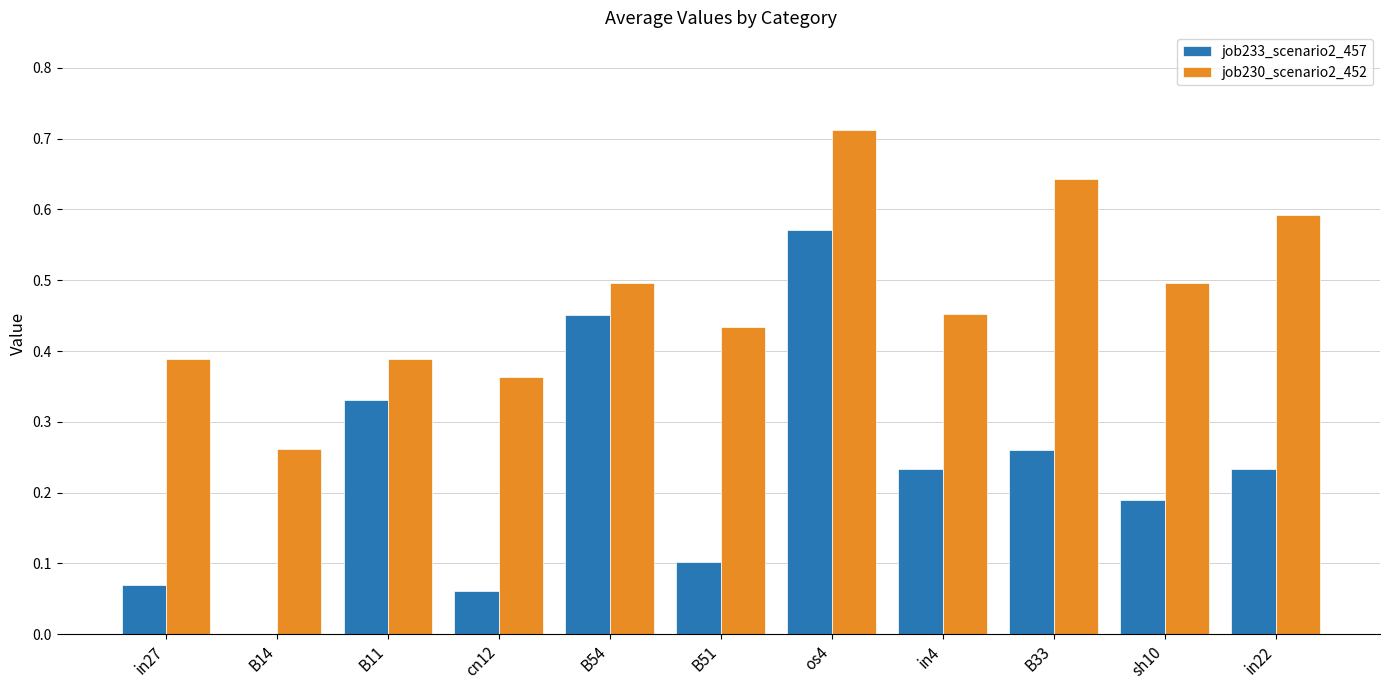

Count the job230_scenario2_452 values in the range 0 to 1.

11